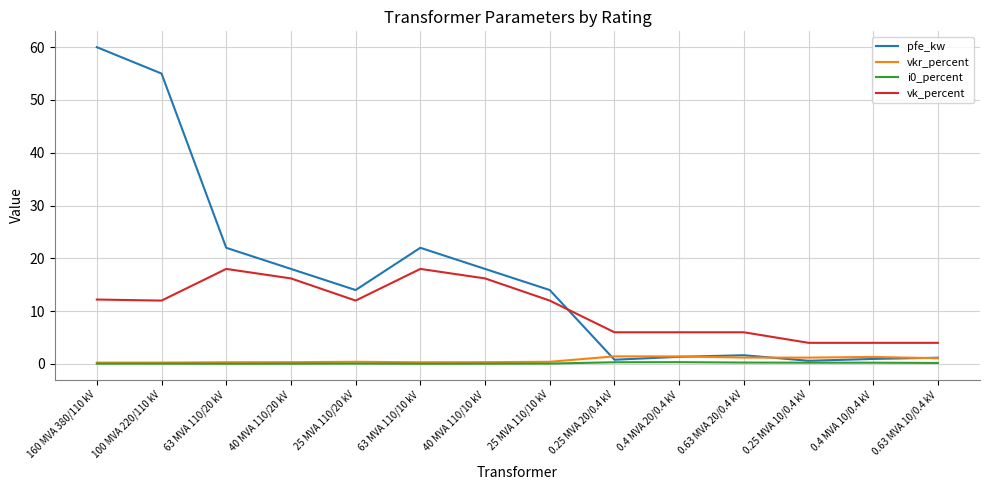

Where is the first local minimum for pfe_kw?

25 MVA 110/20 kV